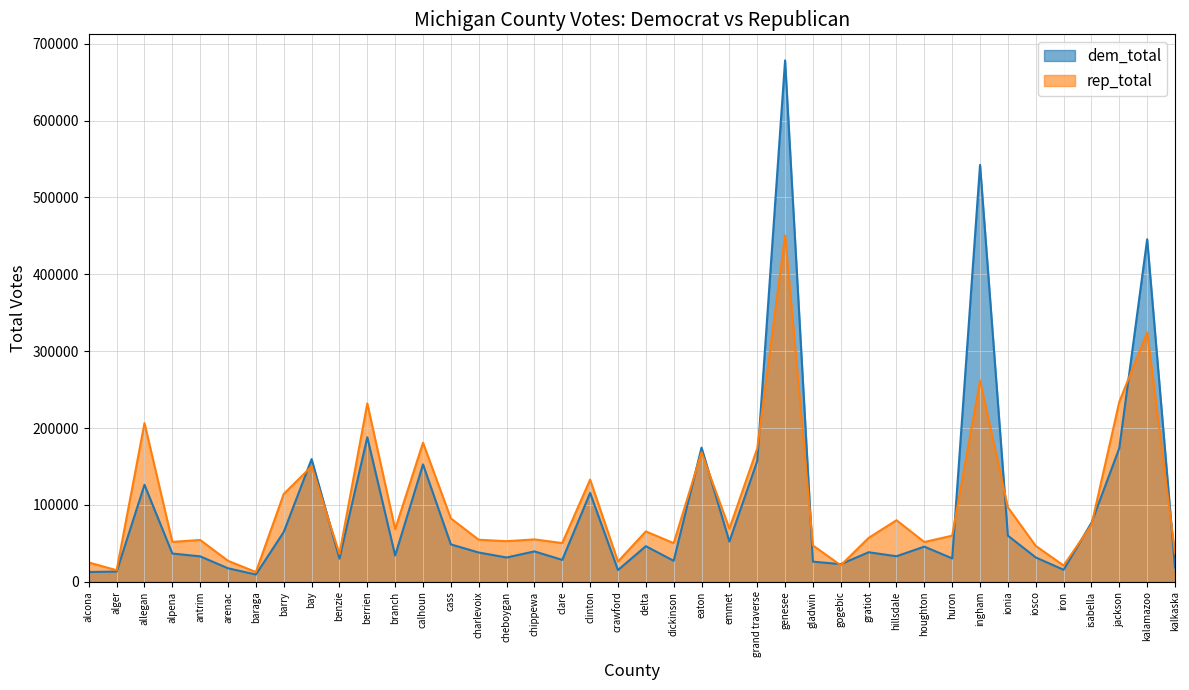

What is the difference between the maximum and minimum values in the rep_total series?

437961